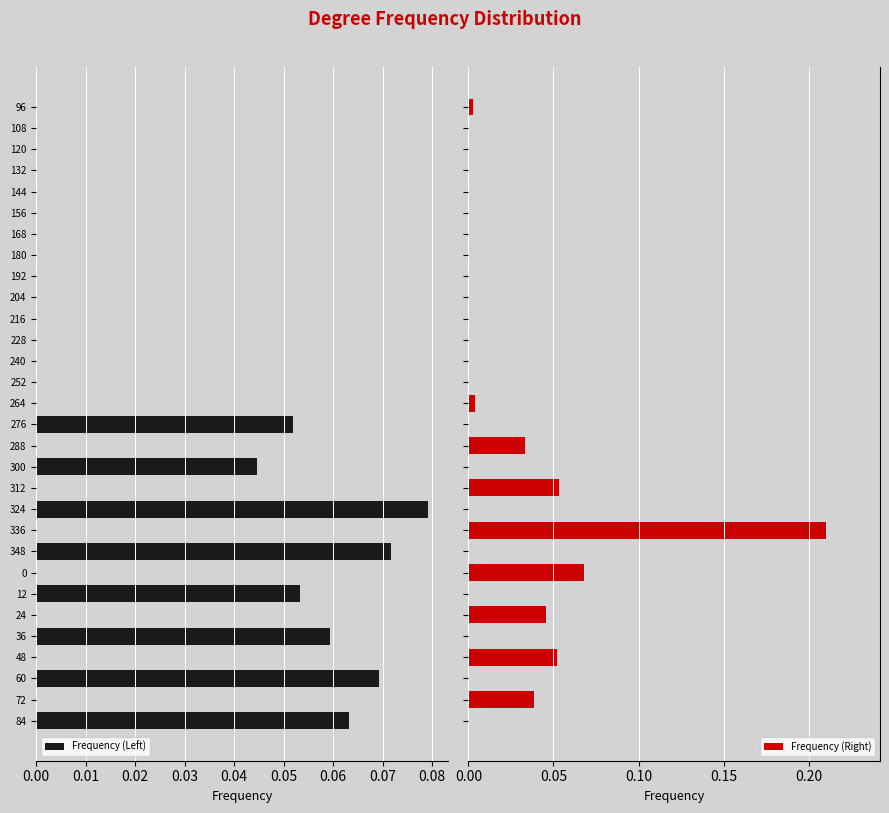

Reading left to right, extract all data points from this chart.

Frequency (Left): 0.1	0.0	0.1	0.0	0.1	0.0	0.1	0.0	0.1	0.0	0.1	0.0	0.0	0.0	0.1	0.0	0.0	0.0	0.0	0.0	0.0	0.0	0.0	0.0	0.0	0.0	0.0	0.0	0.0	0.0
Frequency (Right): 0.0	0.0	0.0	0.1	0.0	0.0	0.0	0.1	0.0	0.2	0.0	0.1	0.0	0.0	0.0	0.0	0.0	0.0	0.0	0.0	0.0	0.0	0.0	0.0	0.0	0.0	0.0	0.0	0.0	0.0